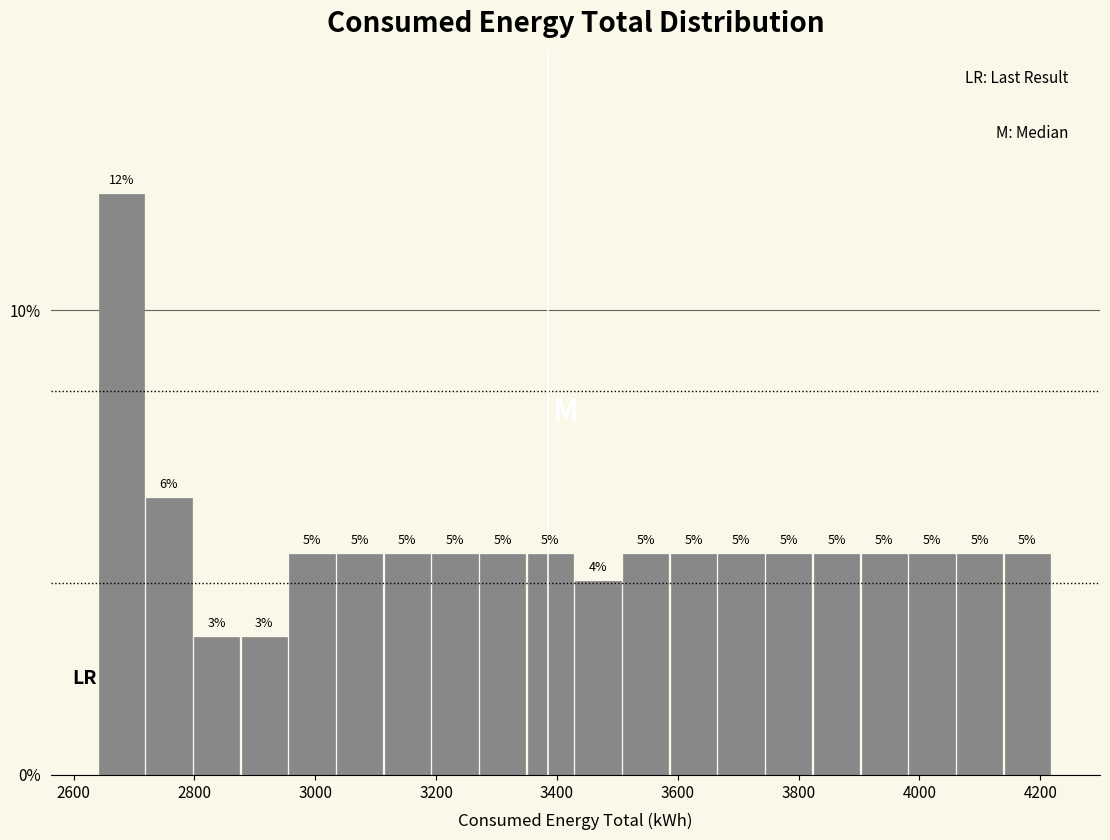

Read against the x-axis, roughly where is the centre of the tallest bar?

2680